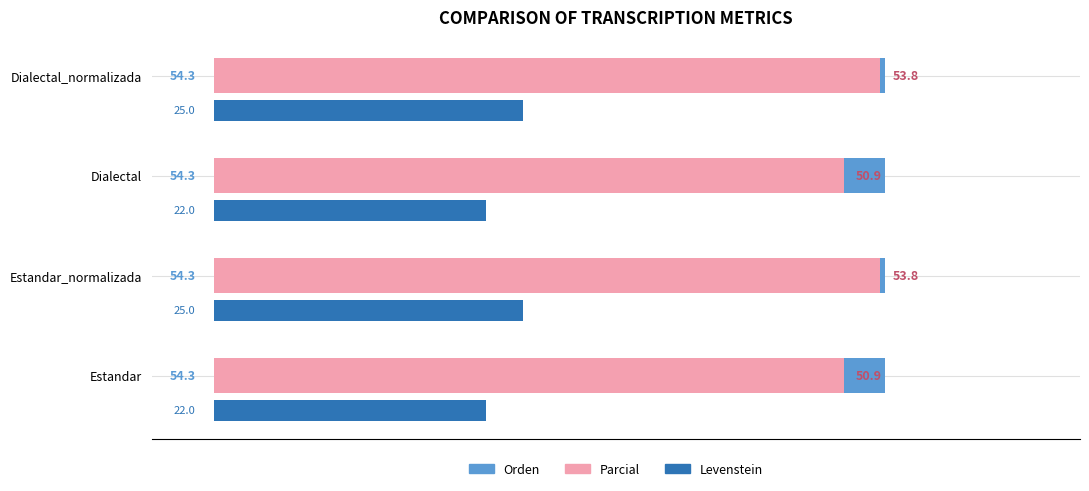

What is the smallest value displayed?

22.0